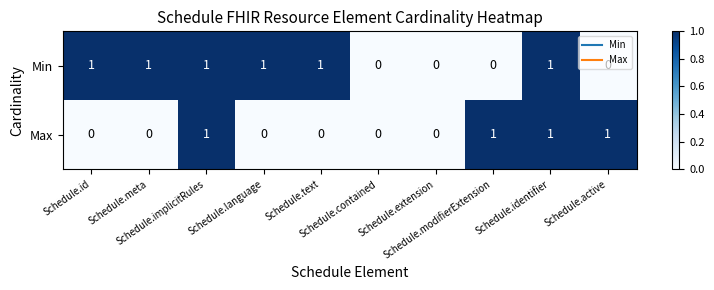

Which series has the largest total across all categories?

Min